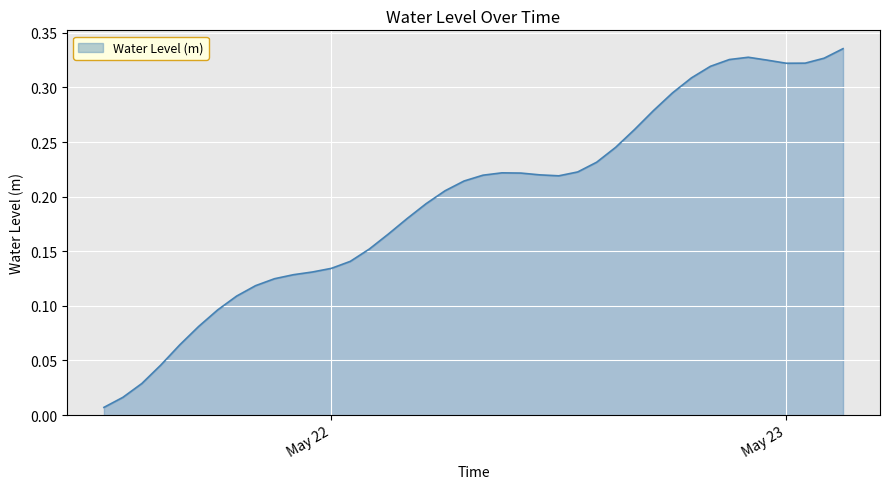

Does the chart have visible grid lines?

Yes